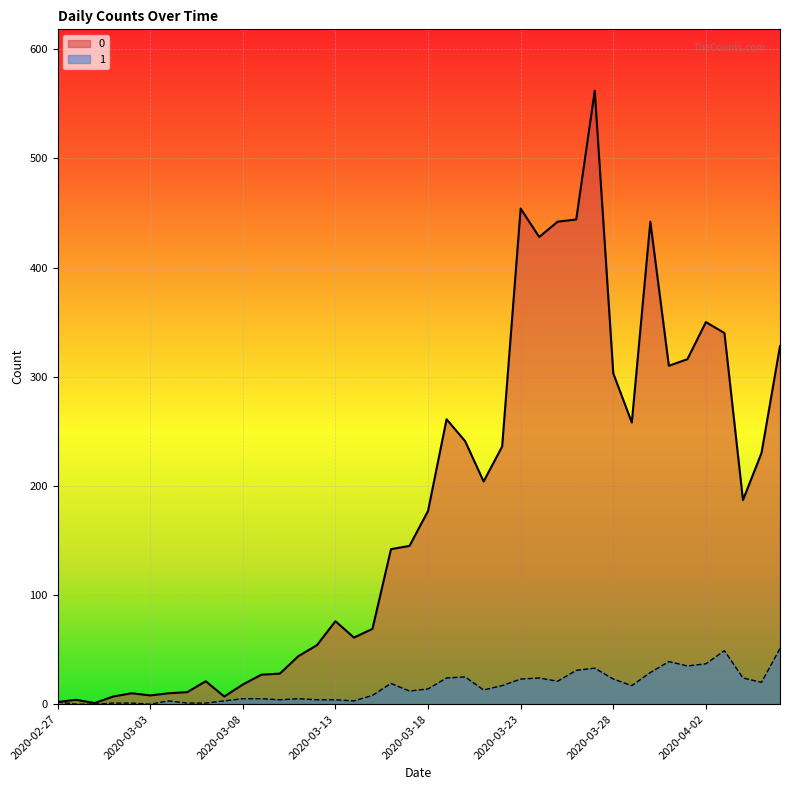

Is it true that 0 equals 44 at 2020-03-11?

True